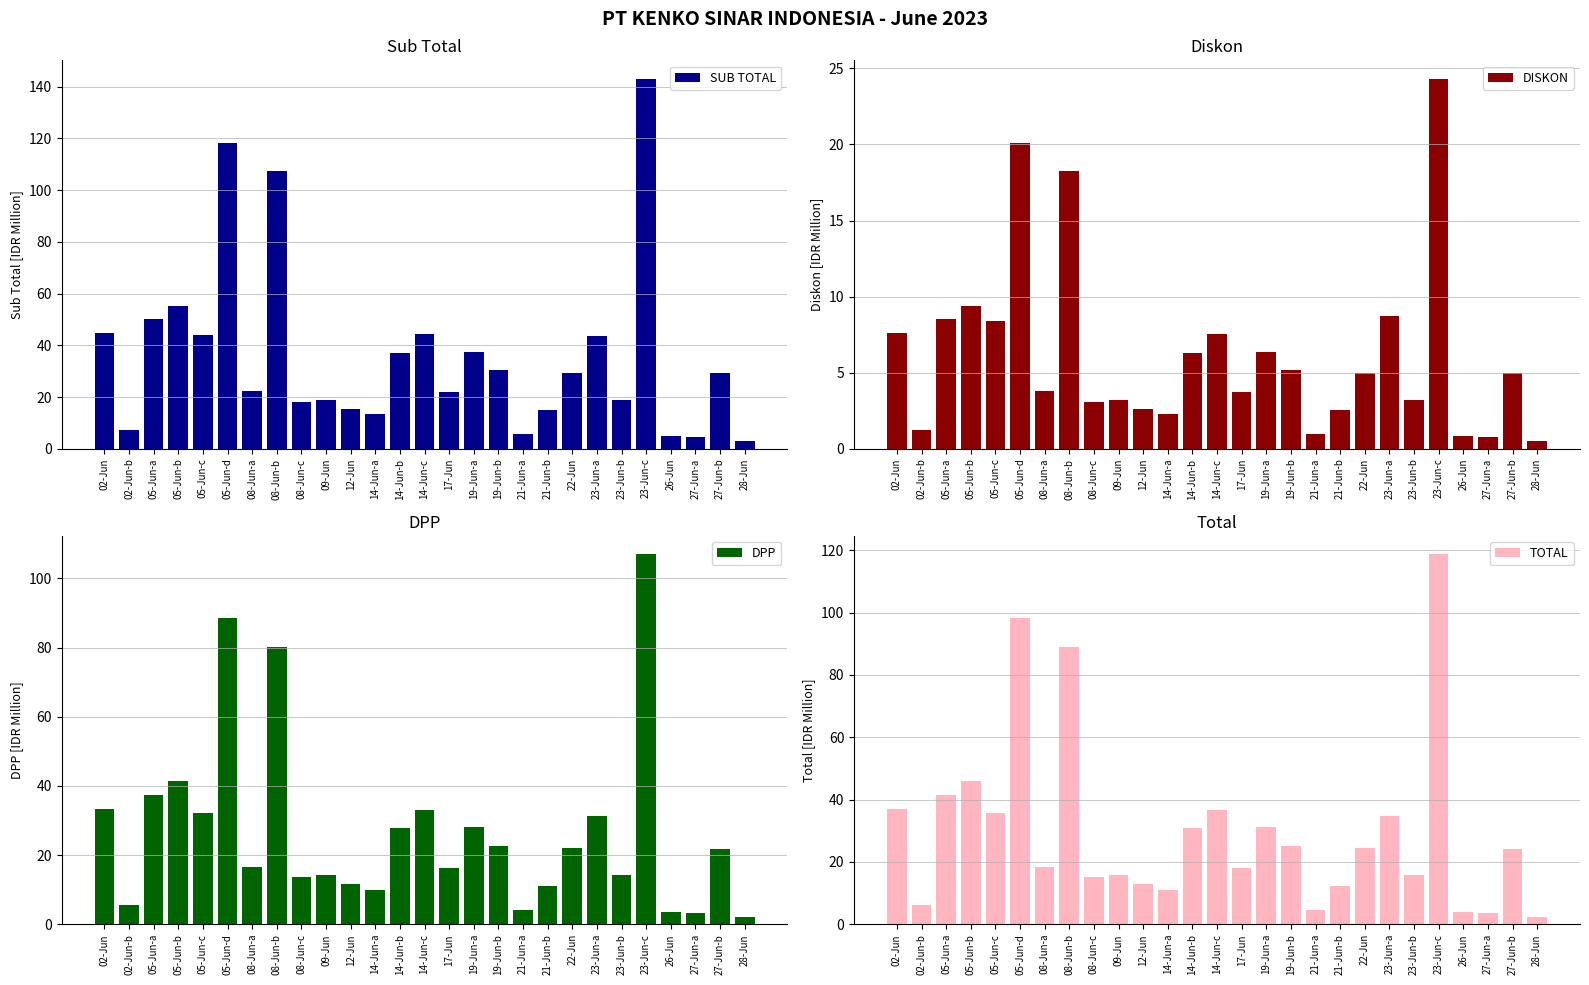

What position from the right is 23-Jun-a?

7